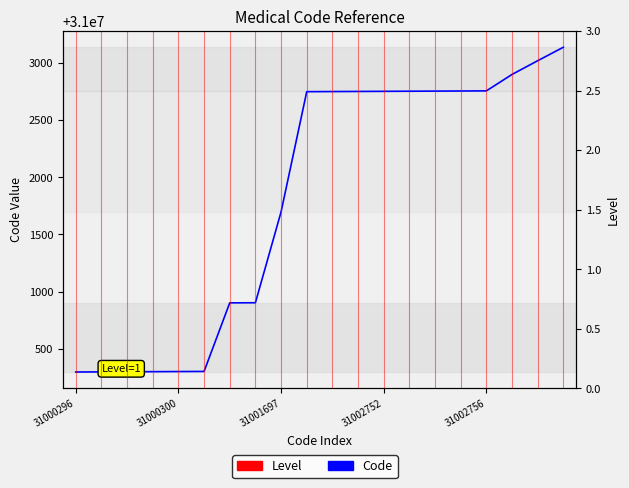

What is the sum of the values at 19 and 17?

62006038